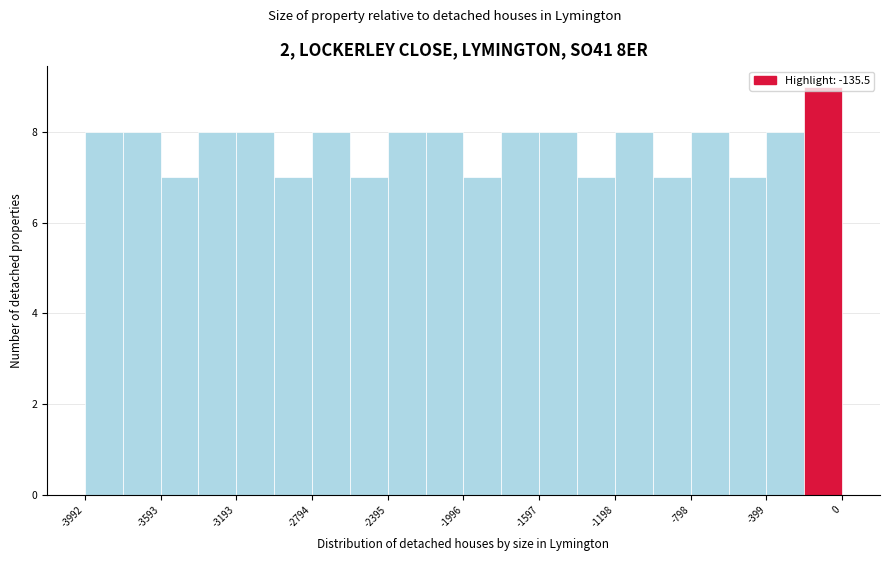

Read against the x-axis, roughly where is the centre of the tallest bar?

-100